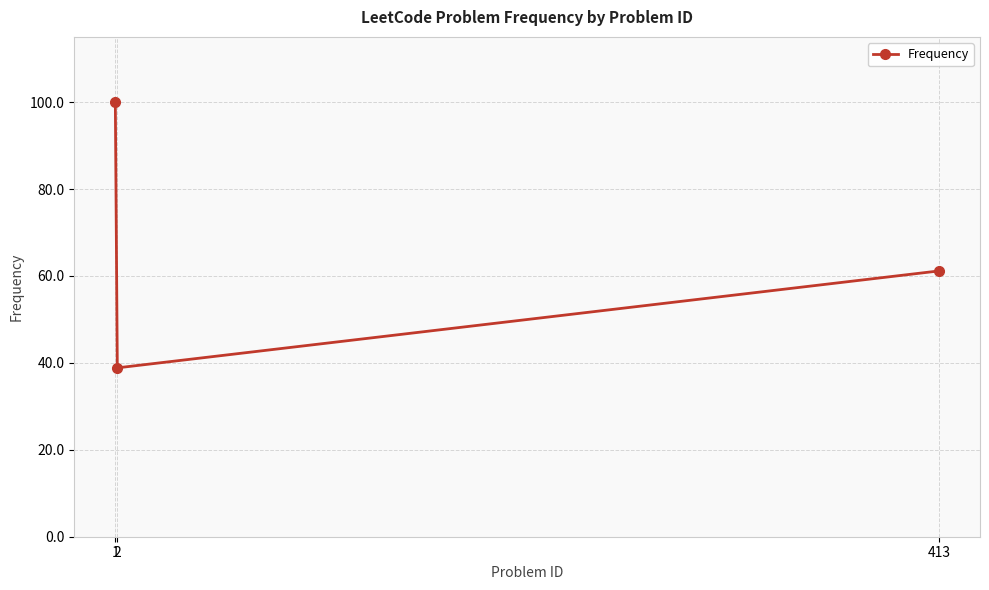

What is the value of the 1st point from the left?

100.0